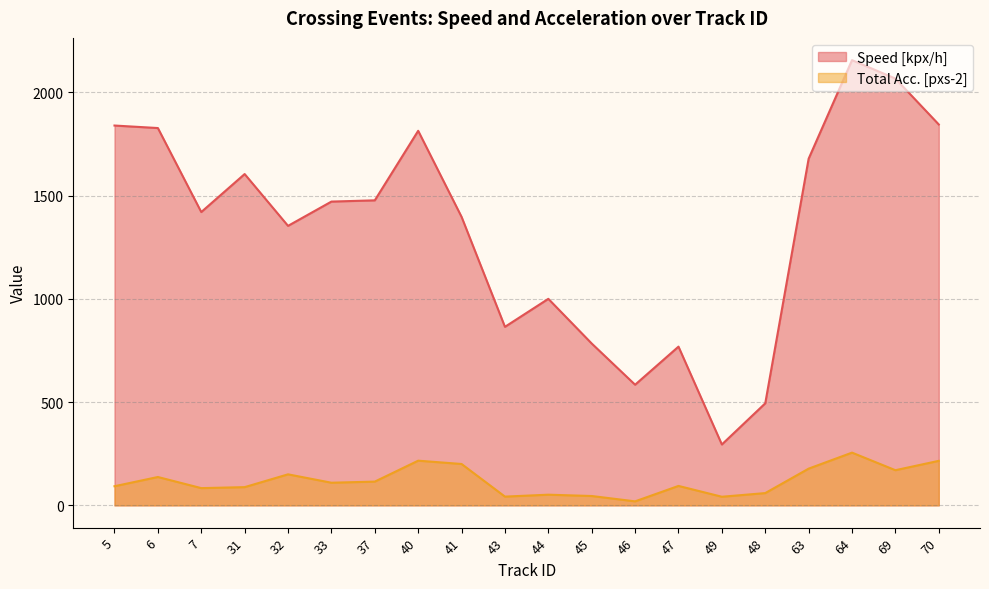

Does the chart have visible grid lines?

Yes